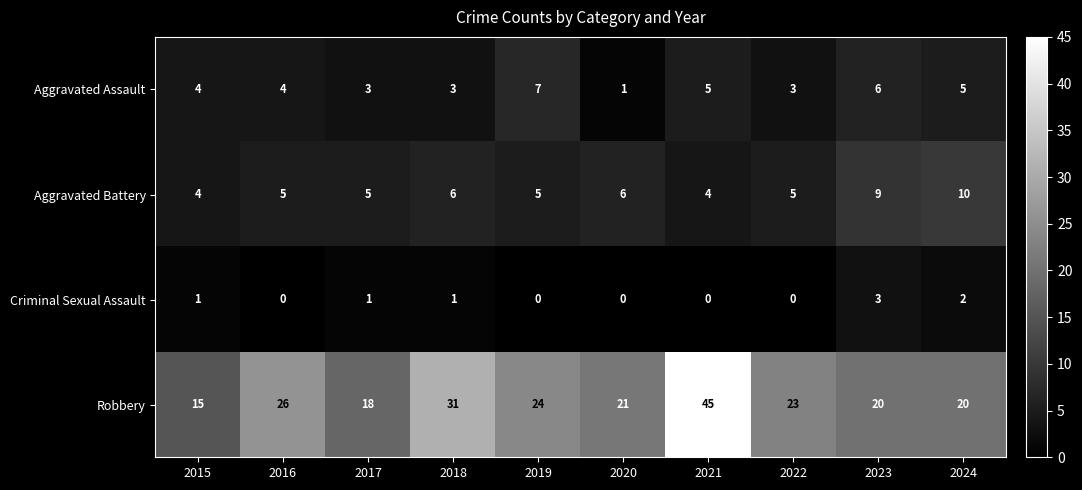

How many values in the Aggravated Battery series are below 5?

2